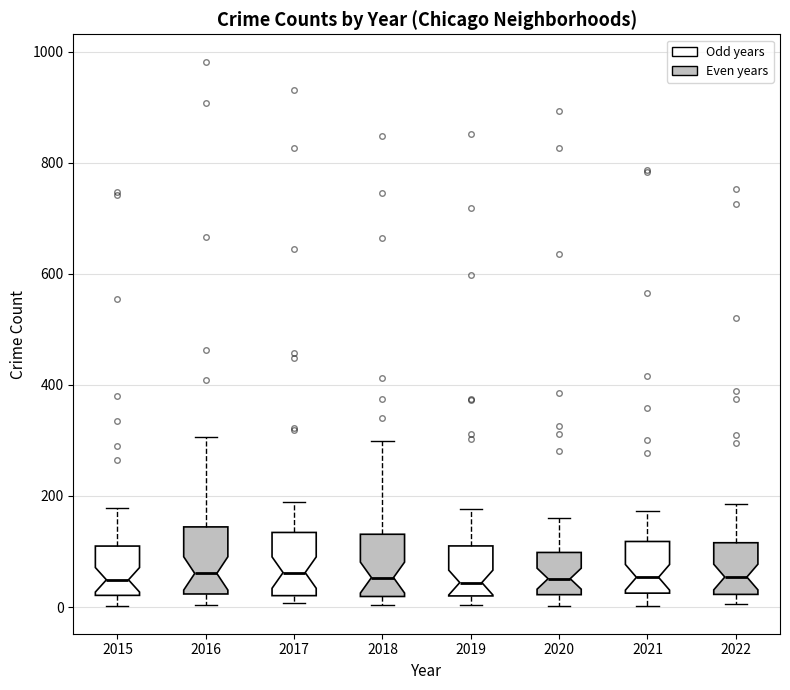

Reading left to right, read every box against the y-axis: the position of its median line, the range the box covers, and the ends of its whiskers. The values are not printed on the chart, so give them approximately, as read against the axis.

2015: median 40, box 20 to 100, whiskers 0 to 180
2016: median 60, box 20 to 140, whiskers 0 to 300
2017: median 60, box 20 to 140, whiskers 0 to 180
2018: median 60, box 20 to 140, whiskers 0 to 300
2019: median 40, box 20 to 120, whiskers 0 to 180
2020: median 60, box 20 to 100, whiskers 0 to 160
2021: median 60, box 20 to 120, whiskers 0 to 180
2022: median 60, box 20 to 120, whiskers 0 to 180